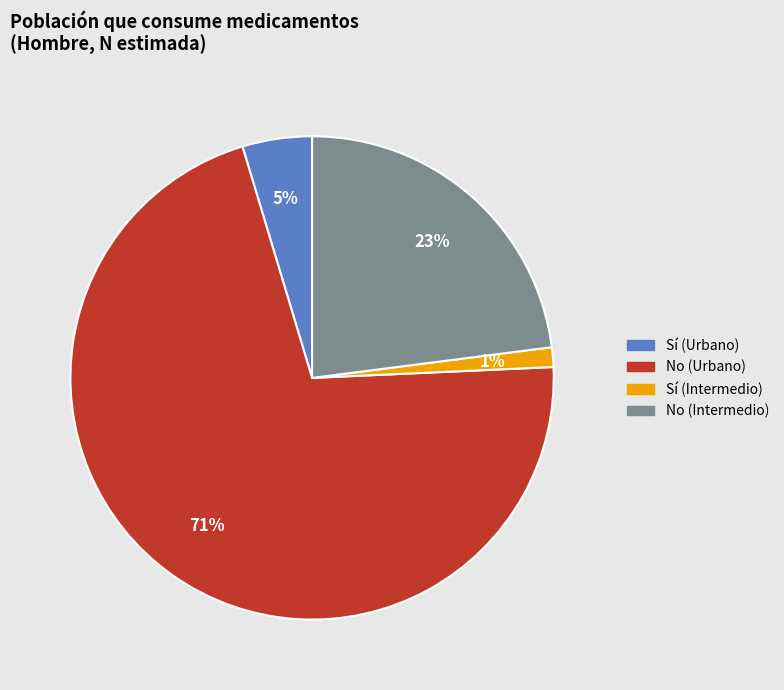

What is the largest slice in the pie chart?

No (Urbano)